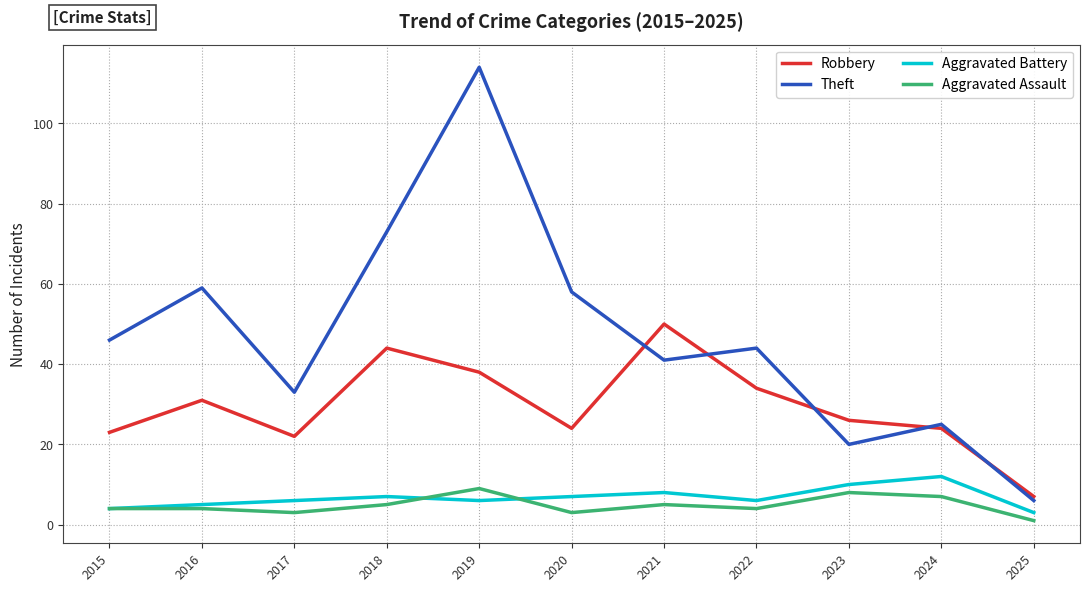

What is the difference between the maximum and minimum values in the Robbery series?

43